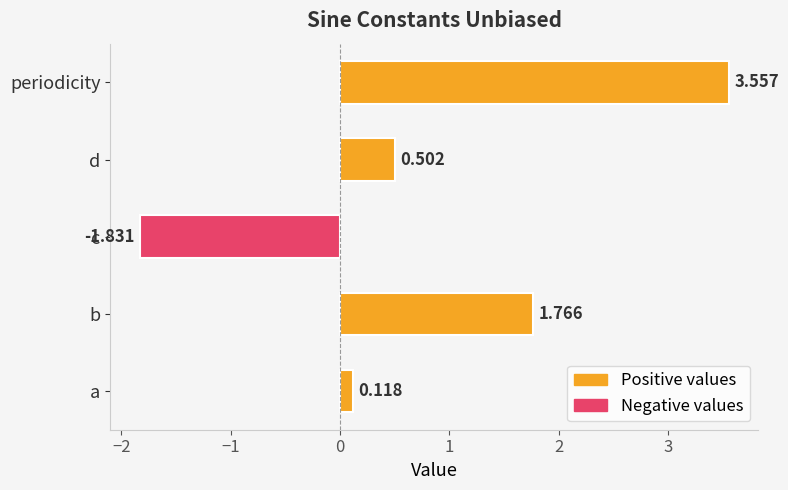

List the labels in order of value, smallest first.

c, a, d, b, periodicity